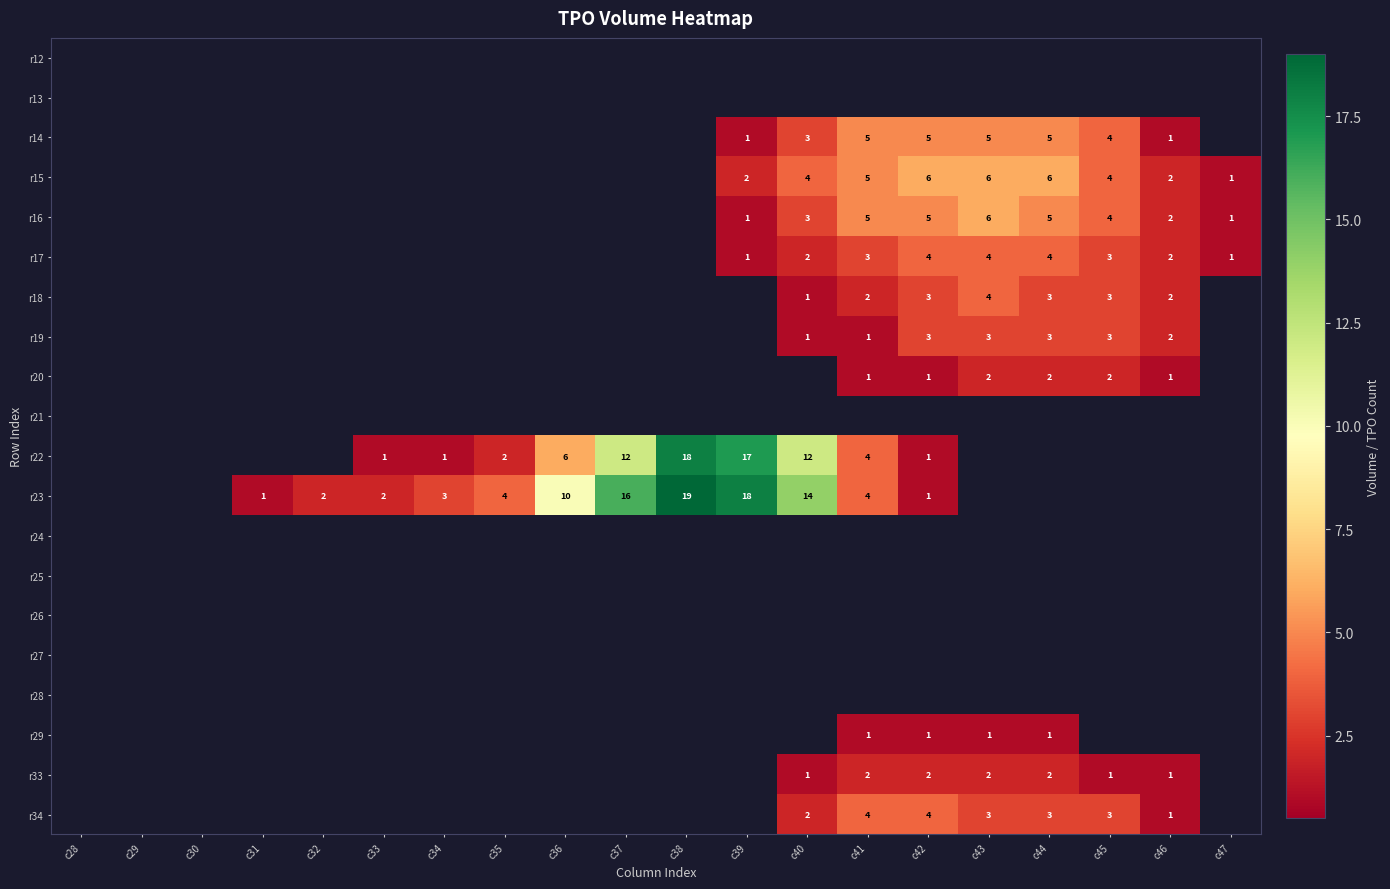

Is the value of r34 at c40 greater than the value of r23 at c38?

No